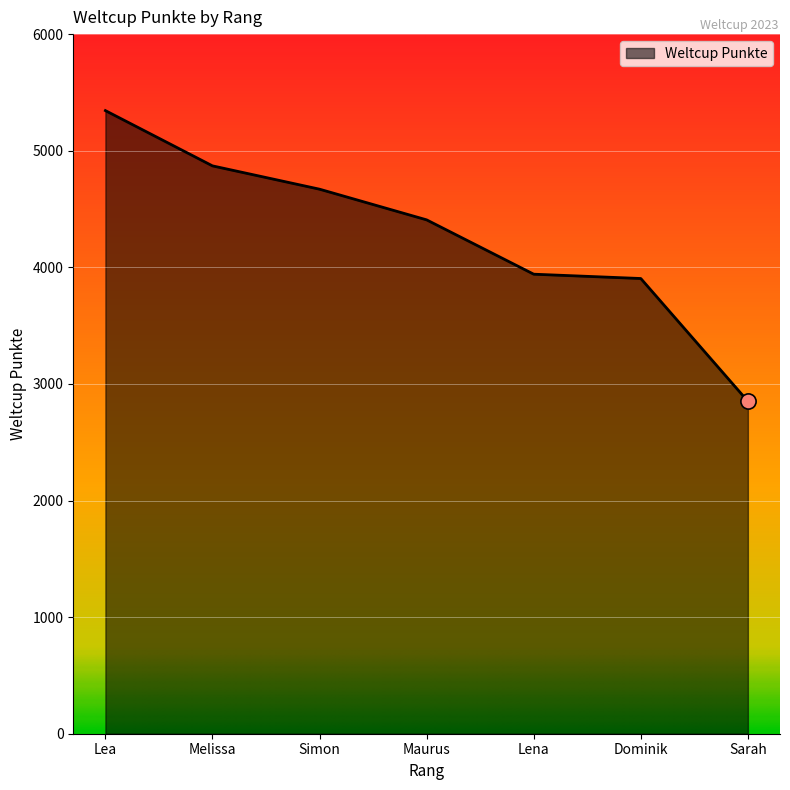

Which has a higher value, Simon or Melissa?

Melissa